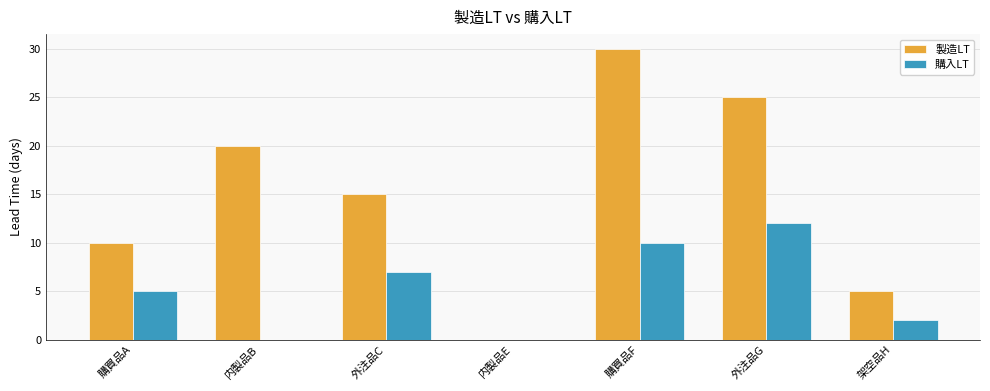

Is it true that 購入LT equals -8 at 内製品E?

False